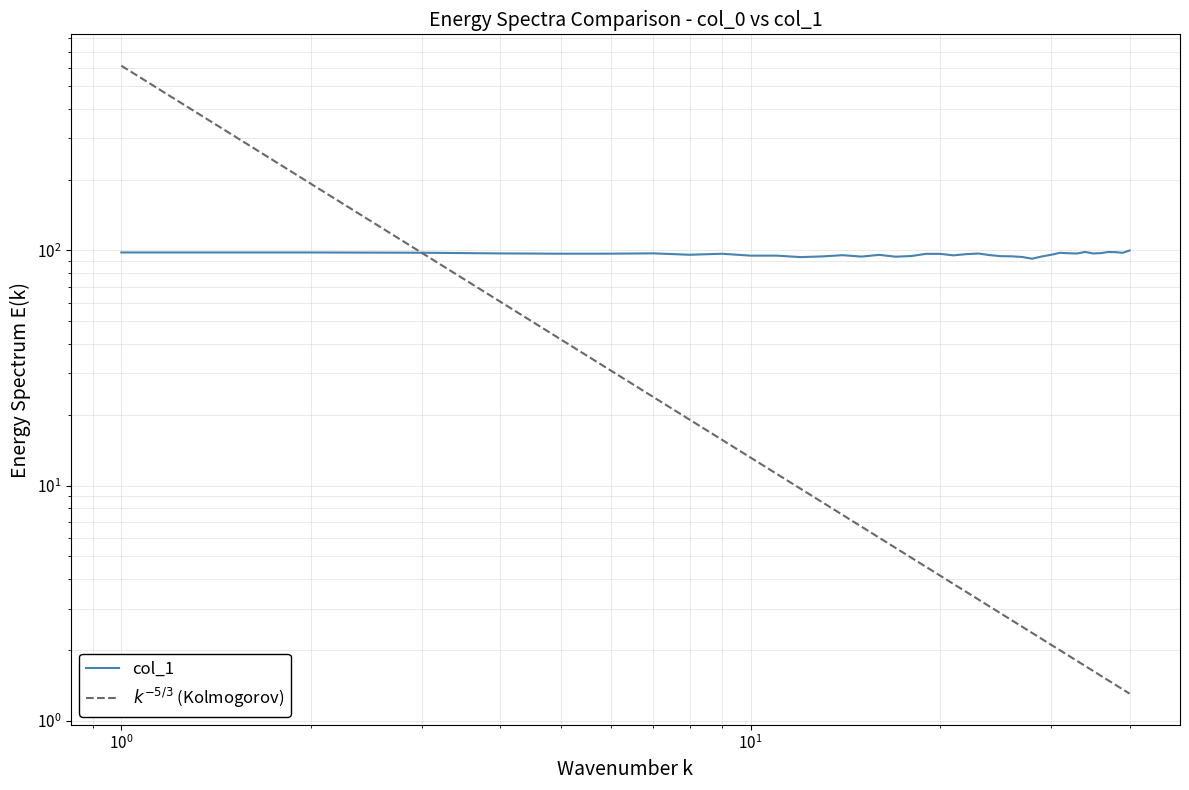

How many data points are less than 96?

18